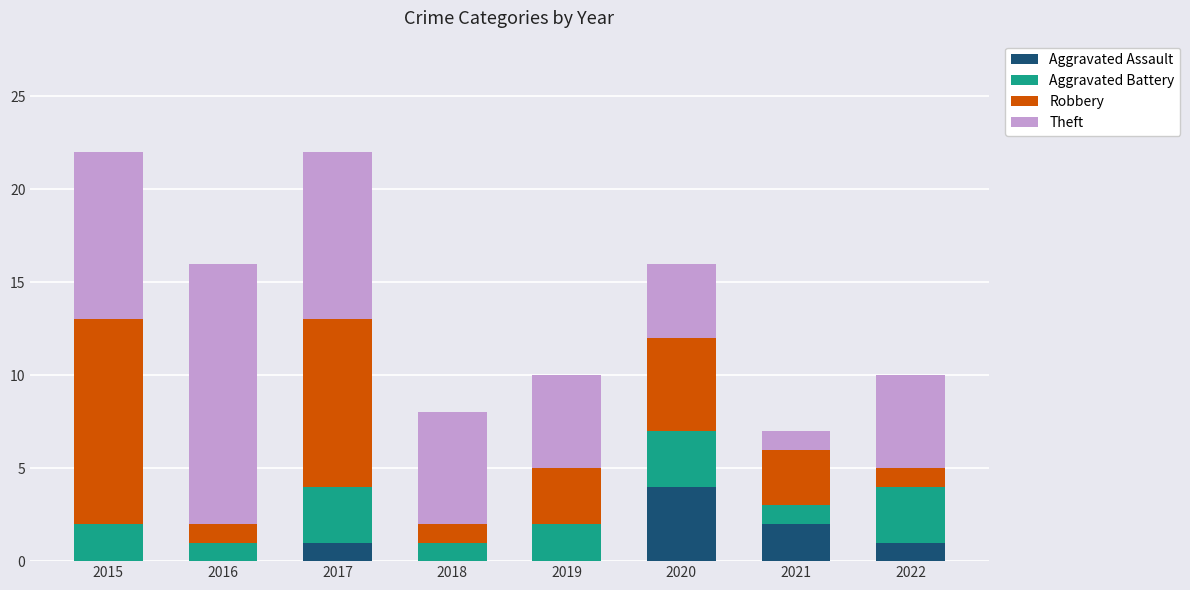

True or false: Aggravated Assault has a value of -1 at 2016.

False